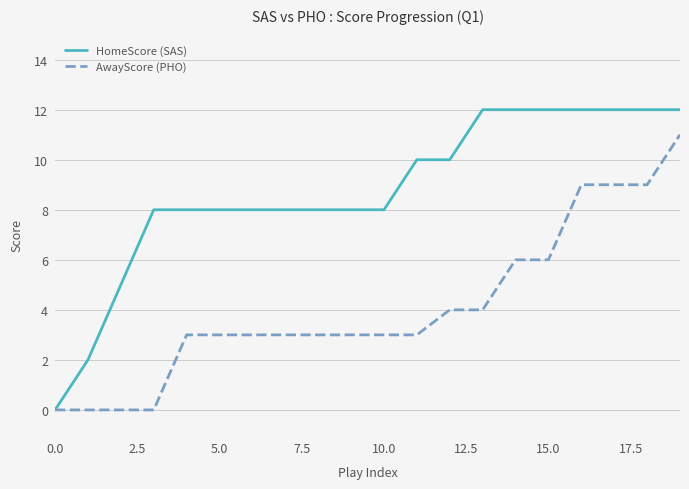

Rank the series by their average value, from highest to lowest.

HomeScore (SAS), AwayScore (PHO)